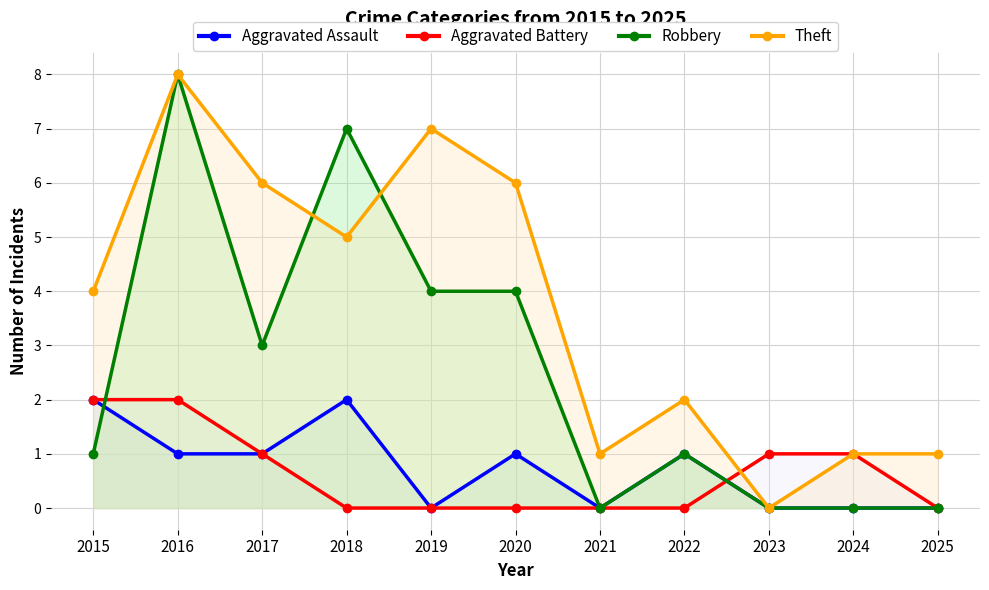

Which has a higher value, 2018 or 2016?

2018